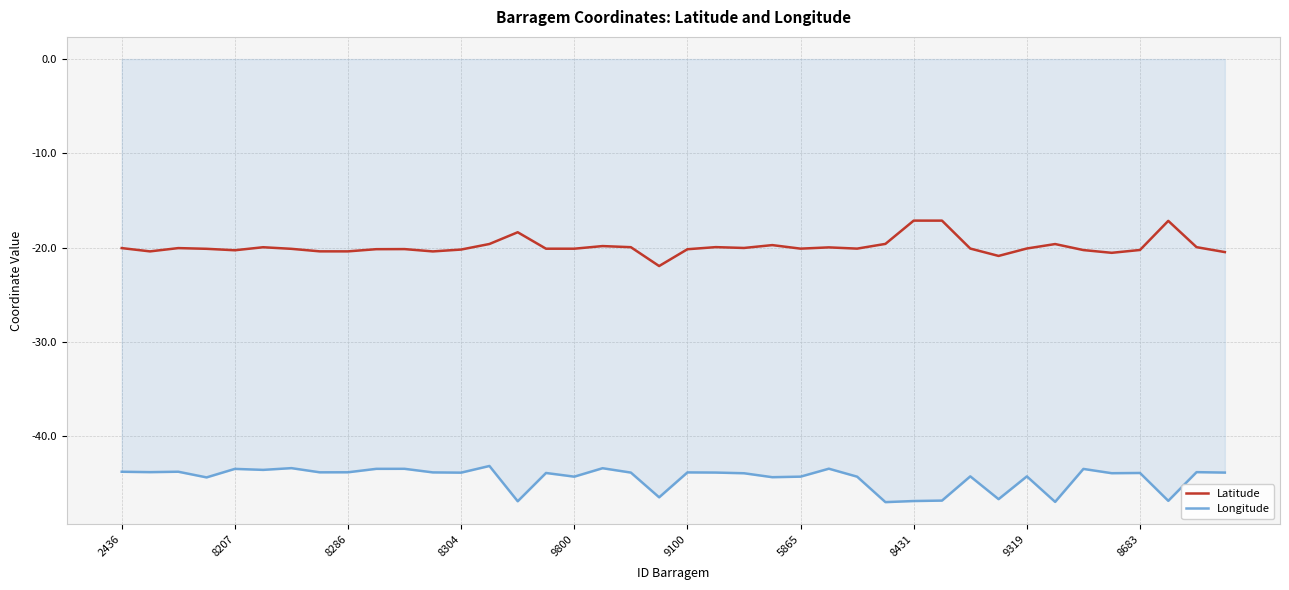

How many categories are shown in the chart?

40